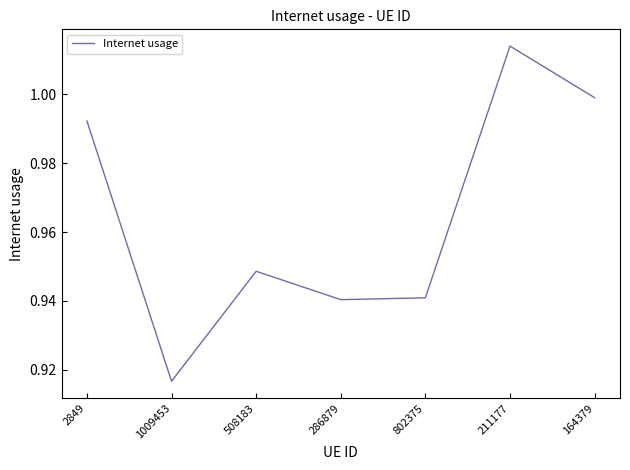

What is the sum of the values at 802375 and 1009453?

1.9